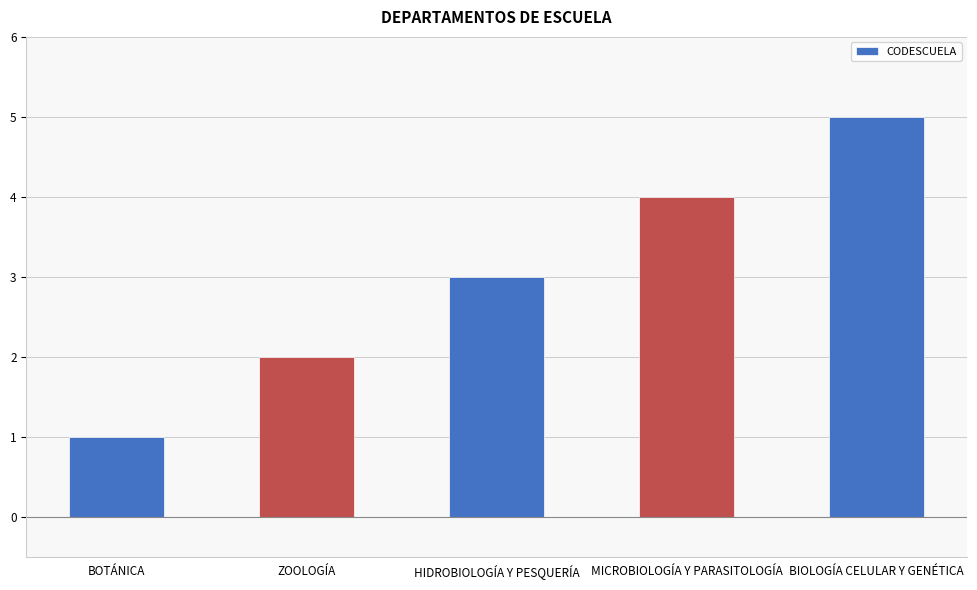

What is the value of the 4th bar from the left?

4